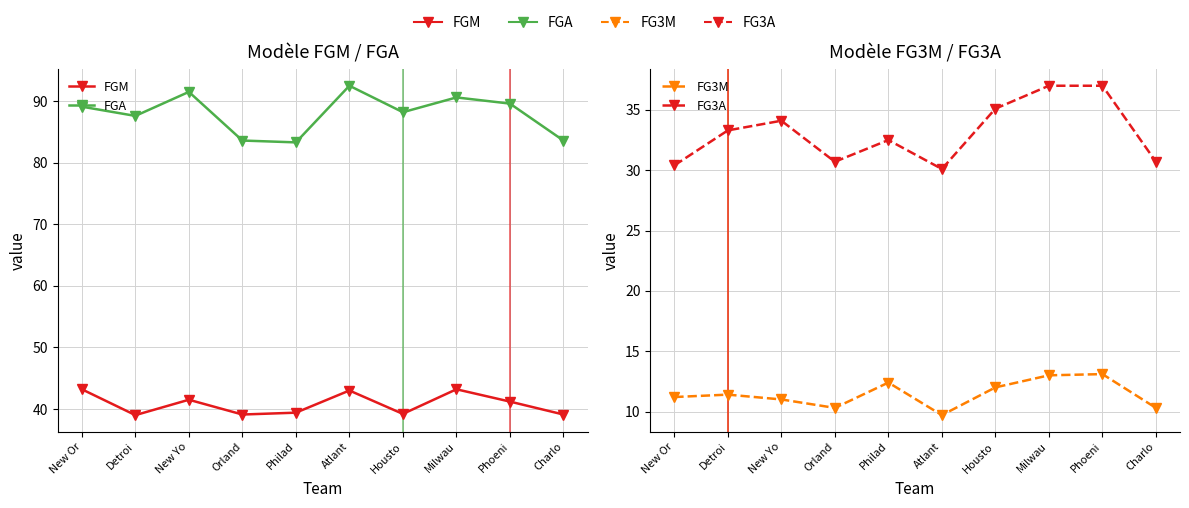

What value does the FG3M series have at New Yo?

11.0